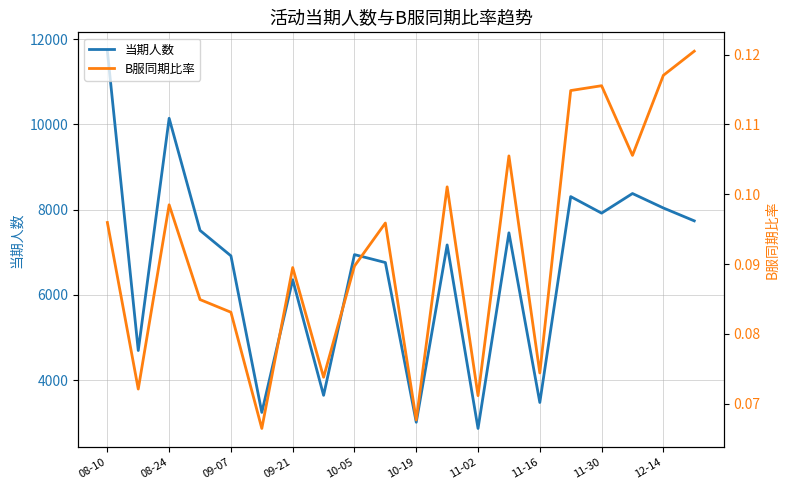

Which category has the highest value in the 当期人数 series?

08-10